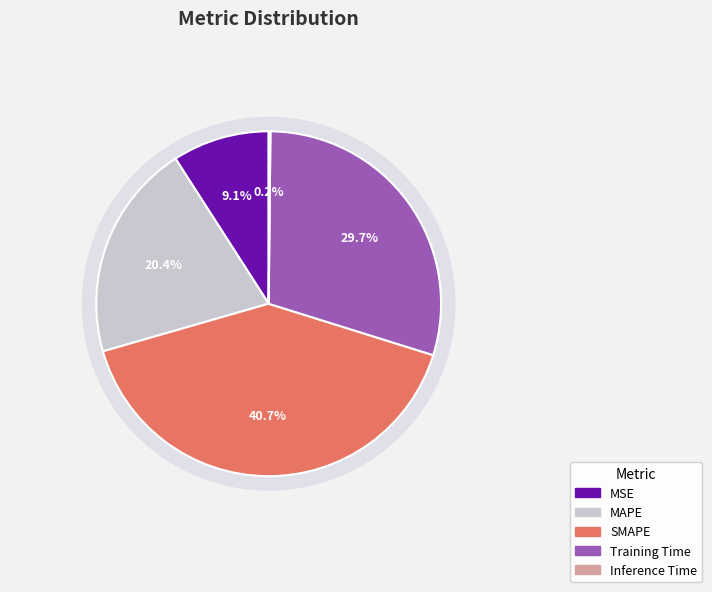

What percentage do SMAPE and MSE together represent?

49.8%